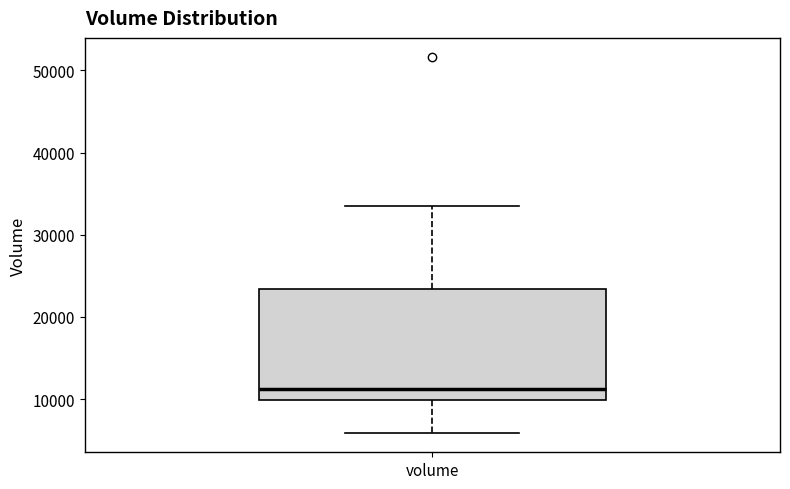

Read this box plot against the y-axis: the position of the median line, the range covered by the box, and the ends of both whiskers. The values are not printed on the chart, so give them approximately, as read against the axis.

median 11000, box 10000 to 23000, whiskers 6000 to 34000